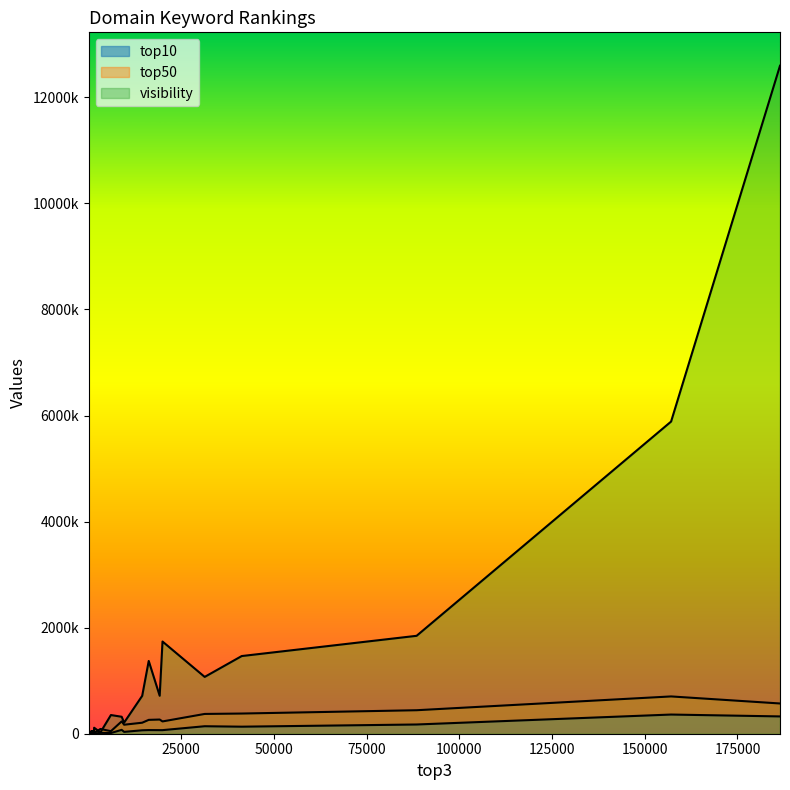

At how many categories does at least one series exceed 364747?

9